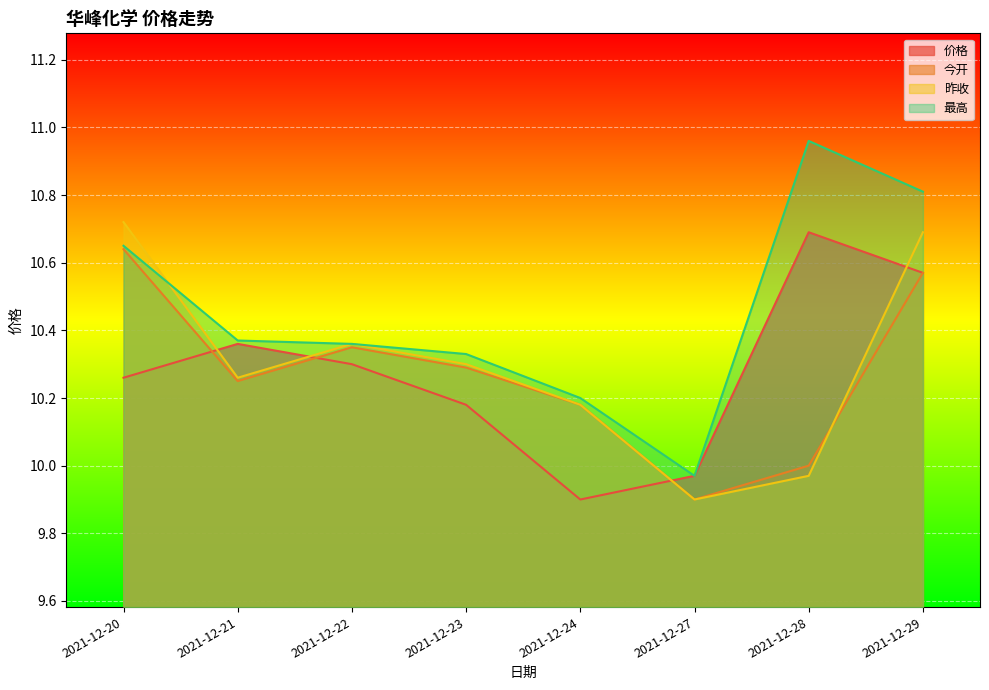

What is the value of the 昨收 point at the 2nd from the left?

10.3